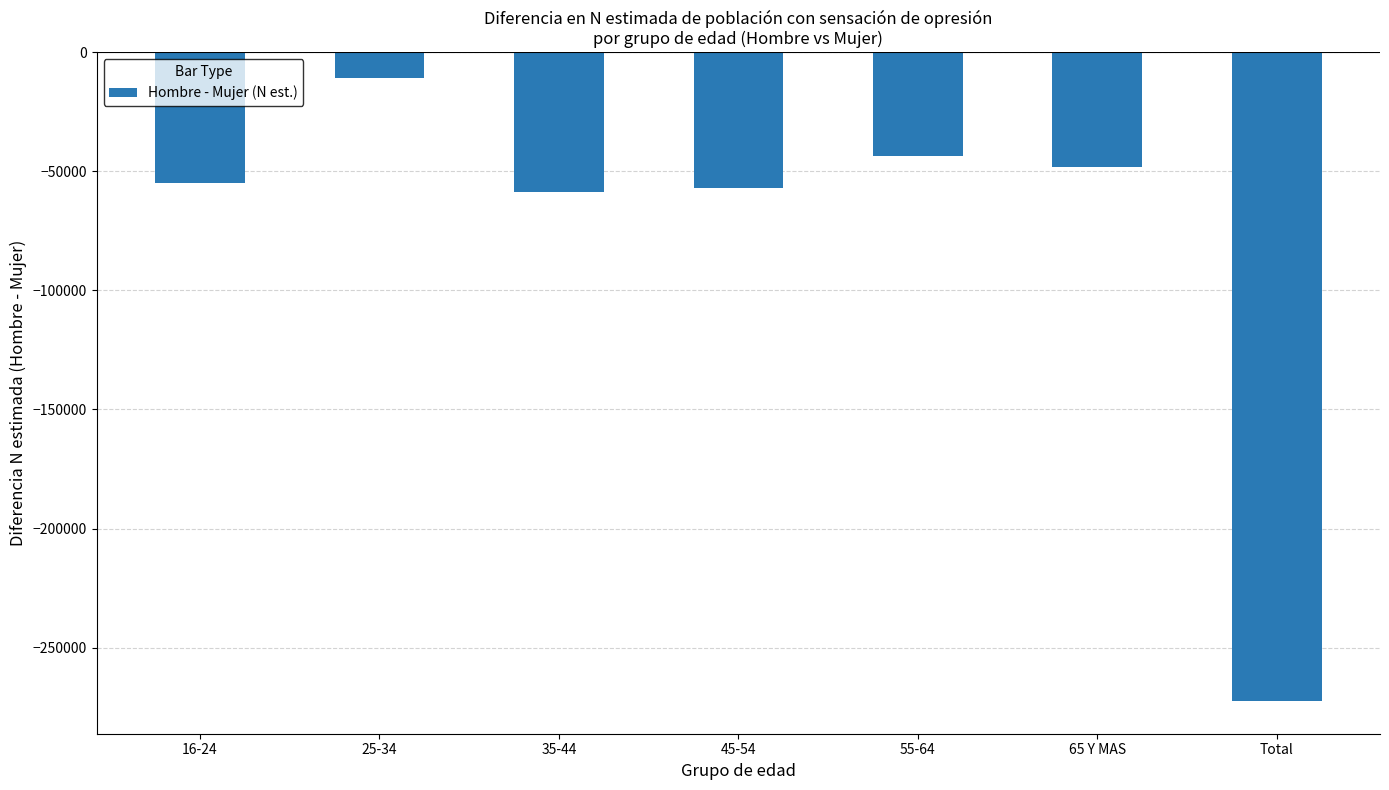

Which has a higher value, 35-44 or 55-64?

55-64